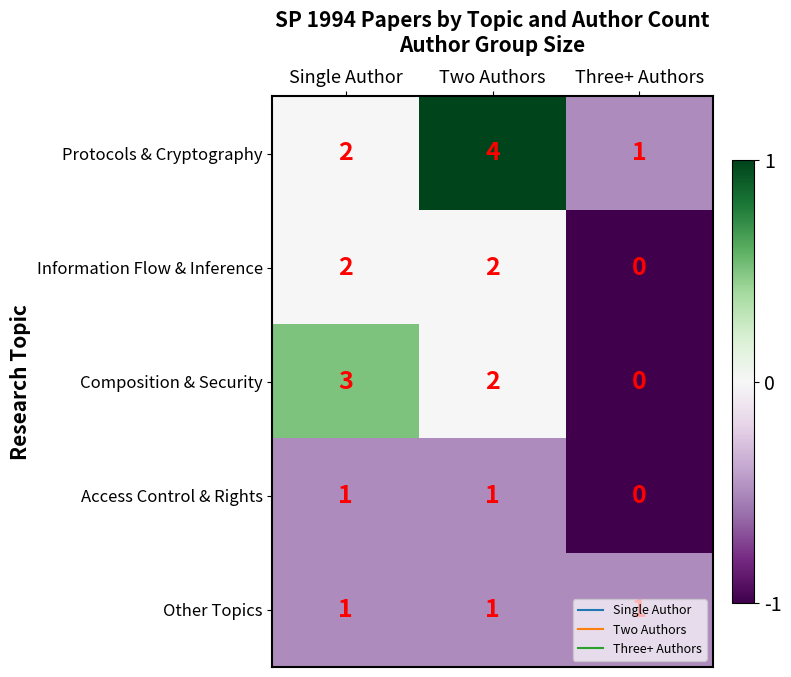

What is the difference between the highest and lowest values at Two Authors?

3